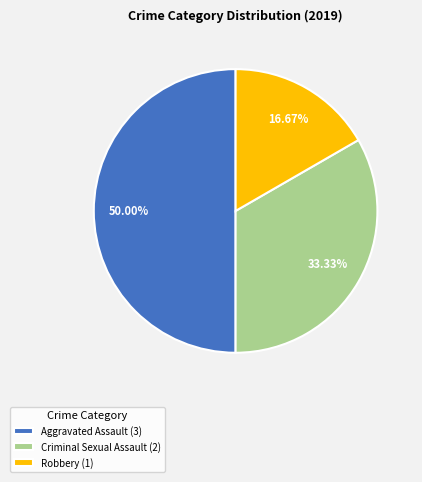

Count the number of slices in the pie.

3